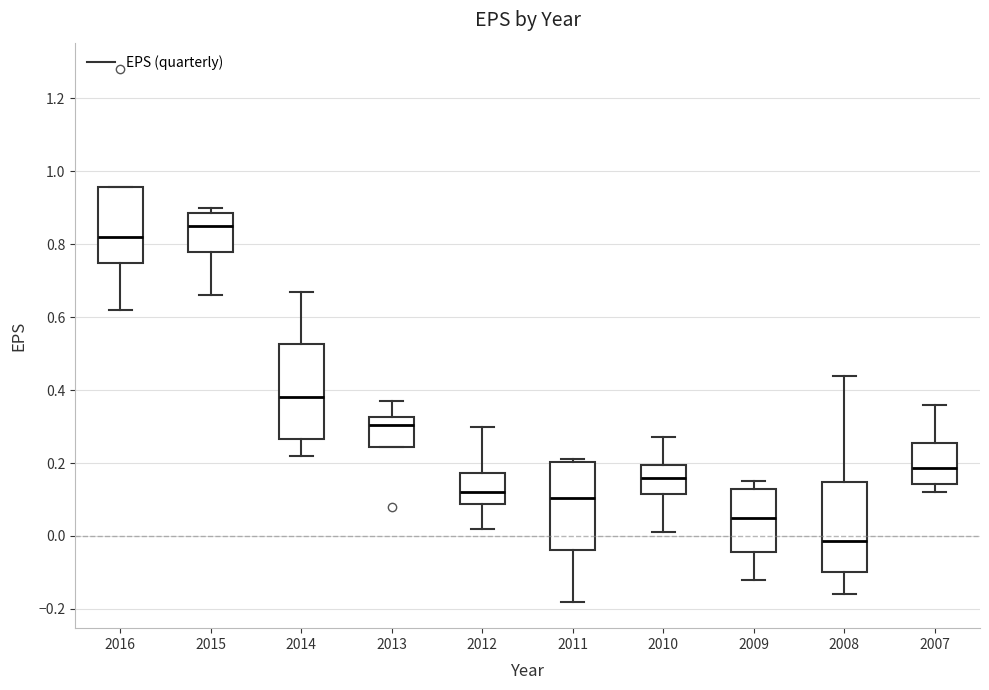

Where is the upper edge of the box at x = 2008 on the y-axis? The values are not printed on the chart, so give them approximately, as read against the axis.

0.14